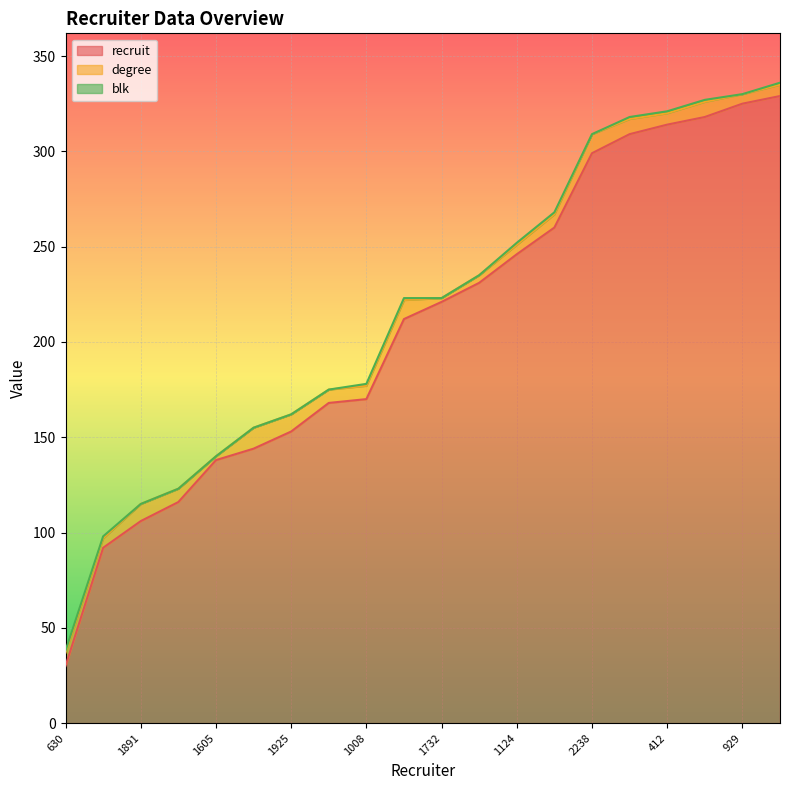

How many lines are shown in the chart?

3